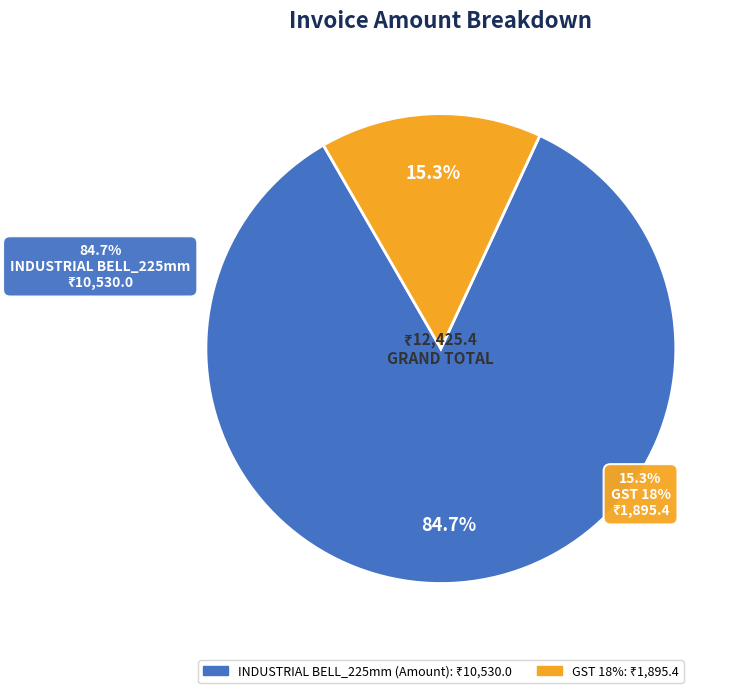

Rank the categories by value from lowest to highest.

GST 18%, INDUSTRIAL BELL_225mm (Amount)